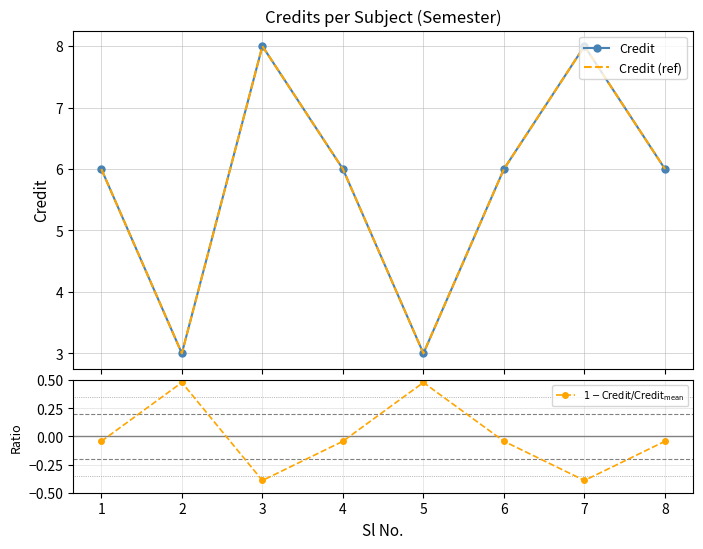

Reading right to left, transcribe all the data shown in this chart.

Credit: 6.0	8.0	6.0	3.0	6.0	8.0	3.0	6.0
Credit (ref): 6.0	8.0	6.0	3.0	6.0	8.0	3.0	6.0
$1 - \mathrm{Credit} / \mathrm{Credit}_{\mathrm{mean}}$: -0.0	-0.4	-0.0	0.5	-0.0	-0.4	0.5	-0.0